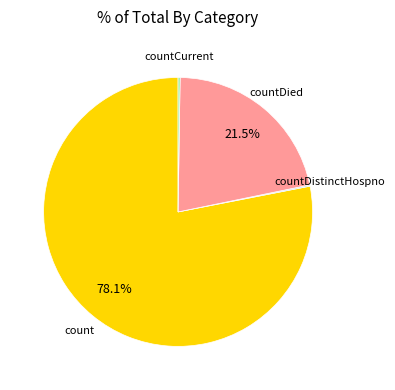

Is there a majority slice in this chart?

Yes